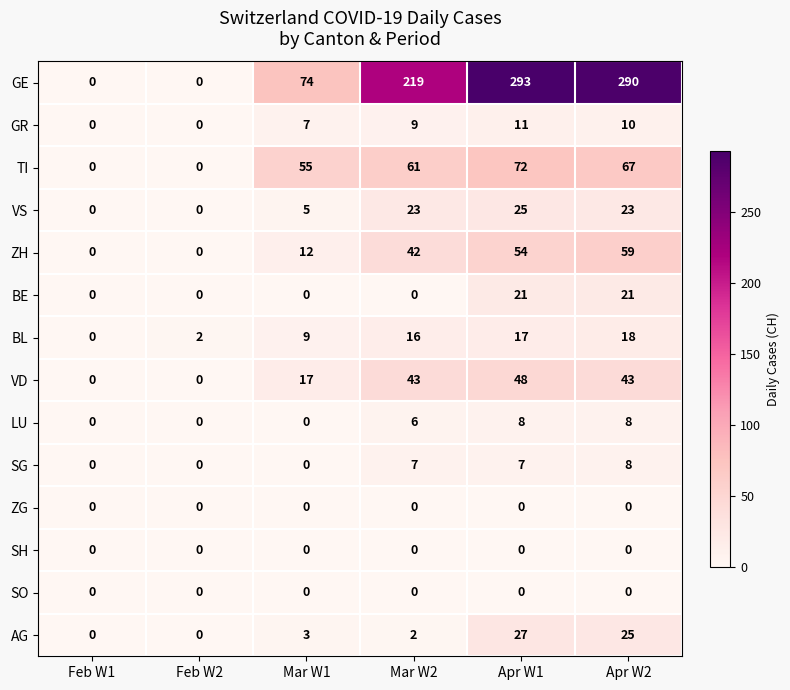

What is the difference between the maximum and second lowest values in the GR series?

11